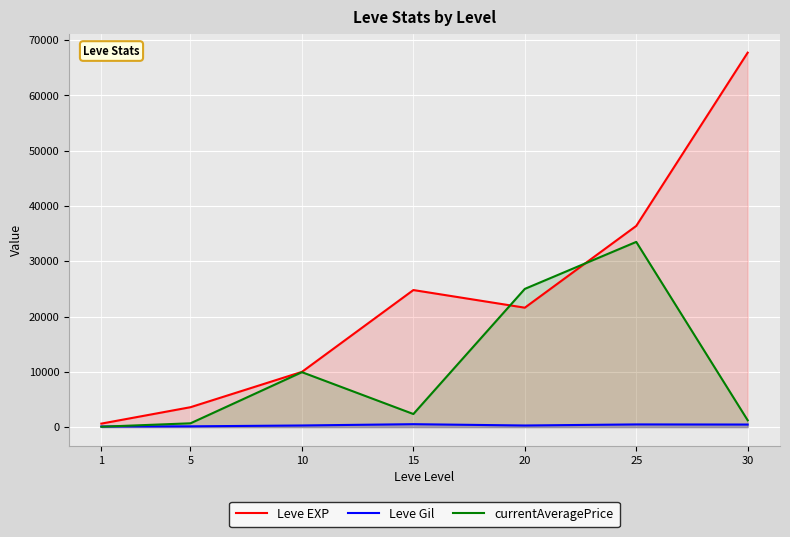

Reading left to right, extract all data points from this chart.

Leve EXP: 1=630.0	5=3600.0	10=9990.0	15=24790.0	20=21600.0	25=36390.0	30=67730.0
Leve Gil: 1=113.0	5=139.0	10=293.0	15=529.0	20=290.0	25=485.0	30=463.0
currentAveragePrice: 1=67.4	5=686.8	10=9935.0	15=2365.0	20=25000.0	25=33500.0	30=1231.7